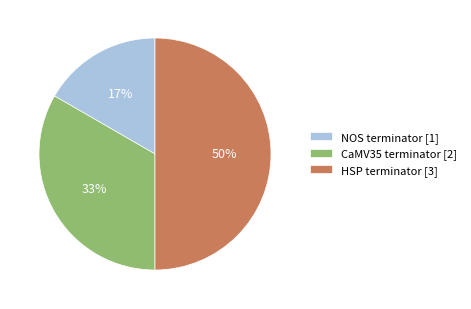

To the nearest percent, what is the difference between the largest and smallest slice percentages?

33%